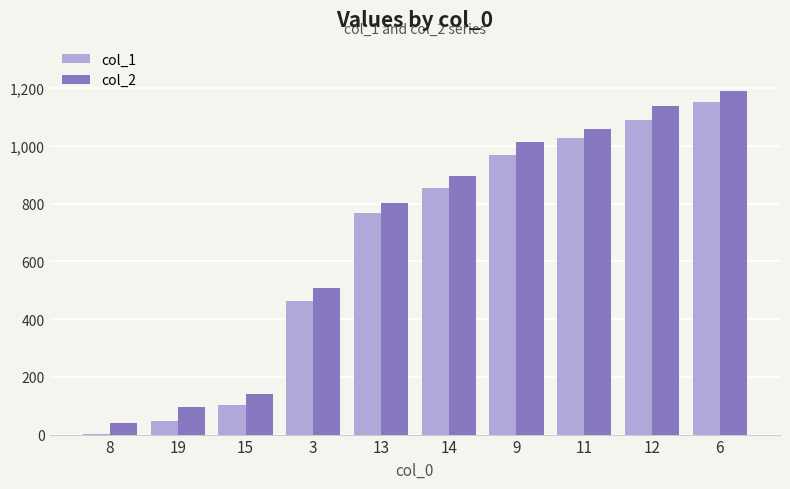

Between 19 and 14, which series saw the biggest shift?

col_1